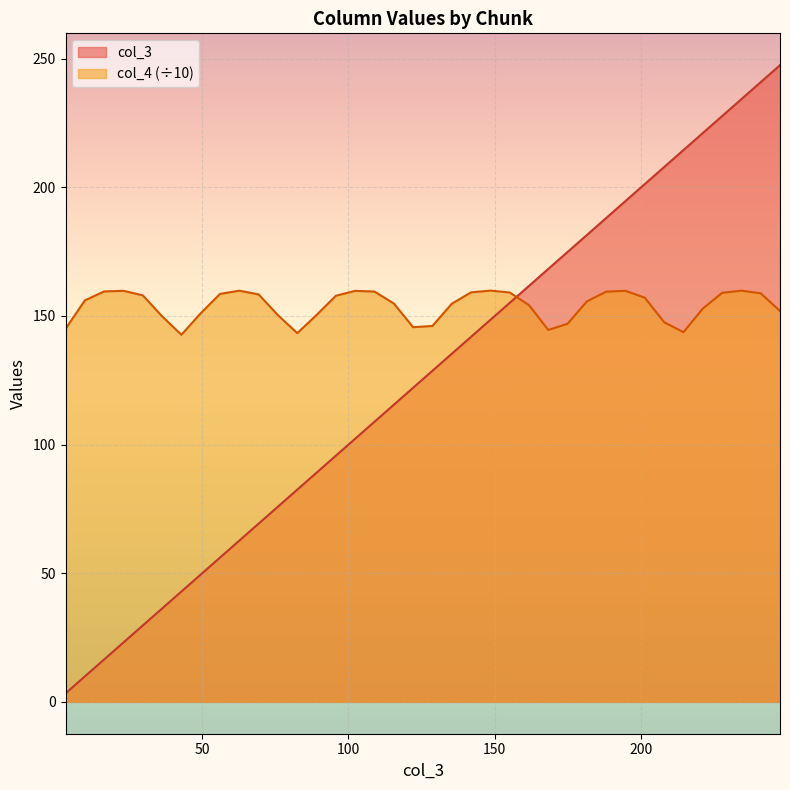

What is the difference between the col_3 values at 21 and 7?

92.4